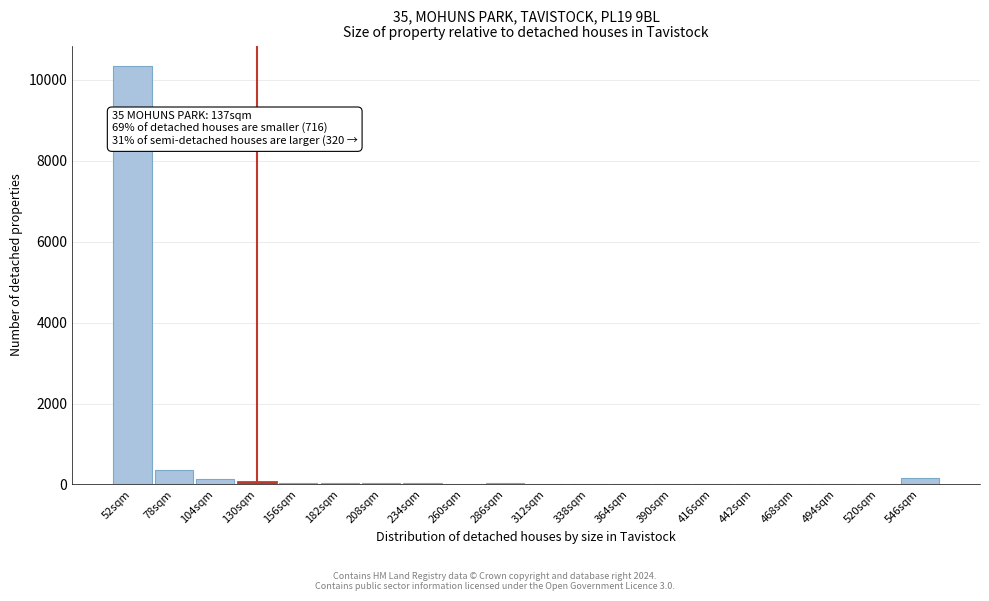

The chart shows a value of 7 at 390sqm. True or false?

True